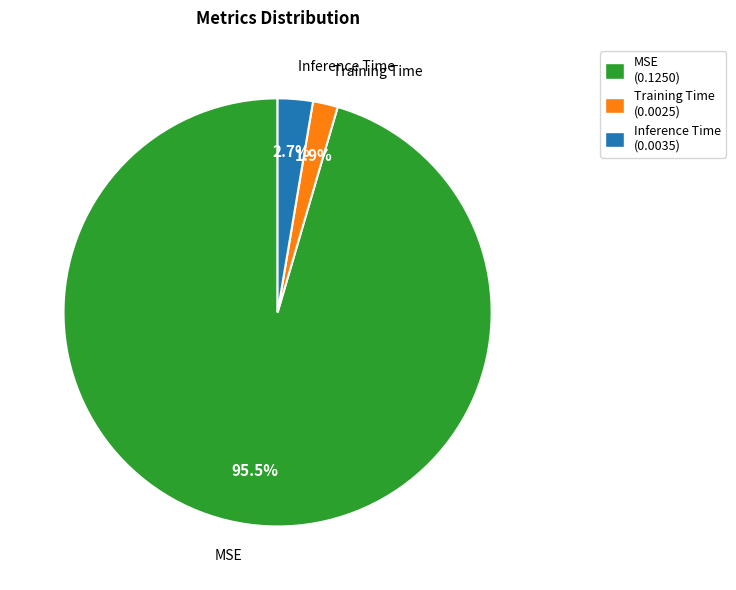

True or false: Training Time accounts for 2% of the total.

True